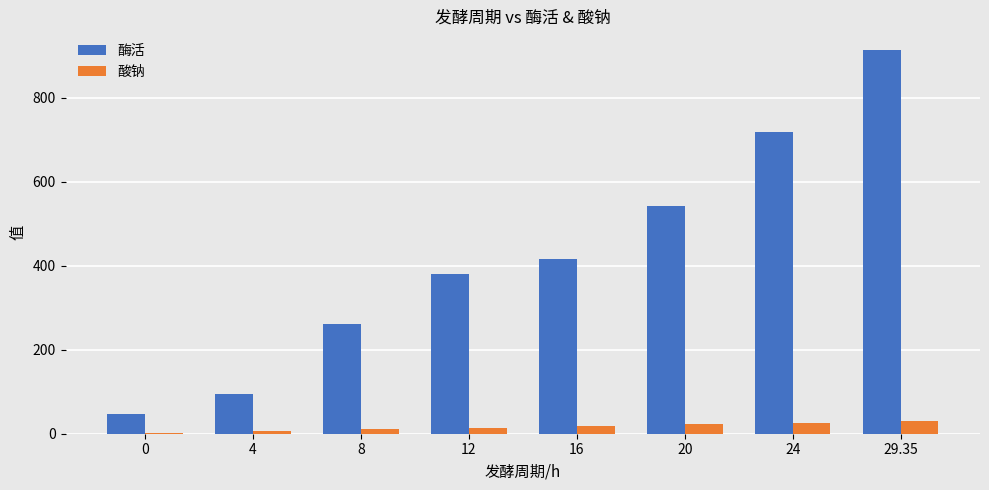

The 酸钠 series shows 25.5 at 24. True or false?

True